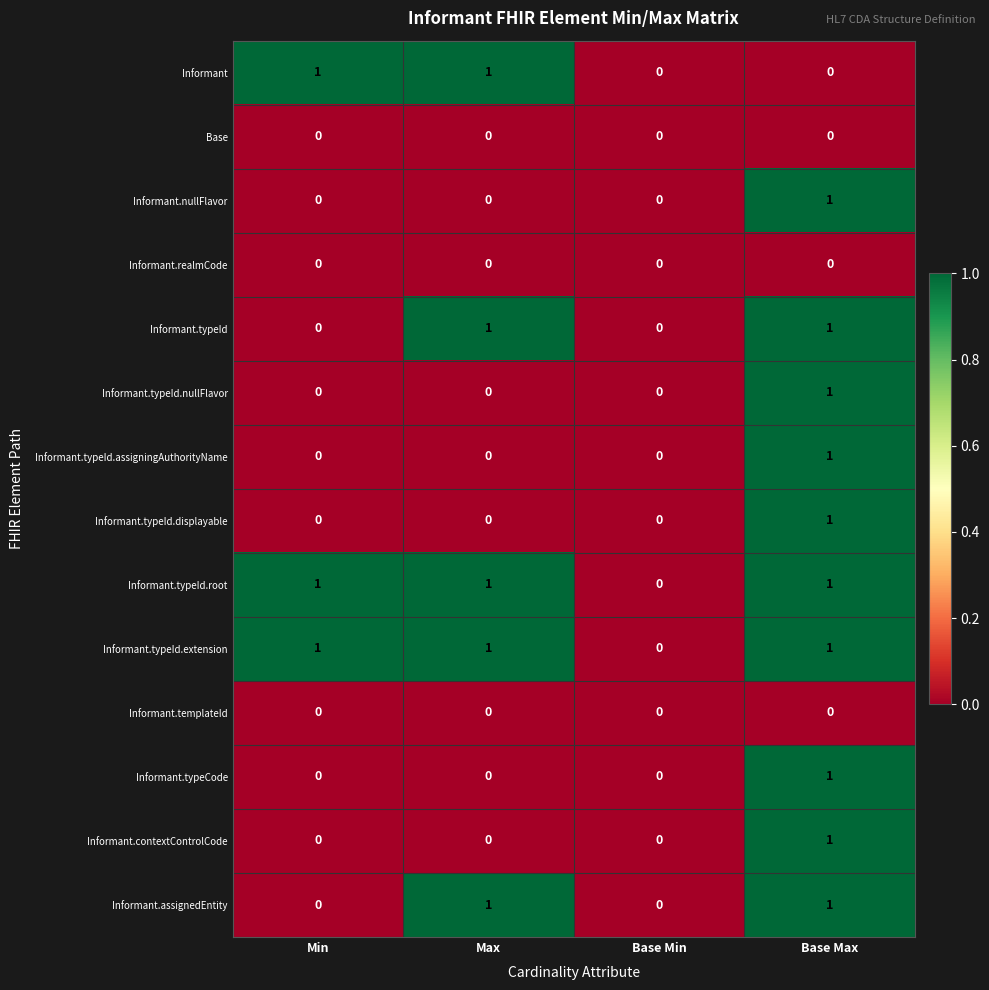

At which label is Informant.typeId.root closest to 0?

Base Min